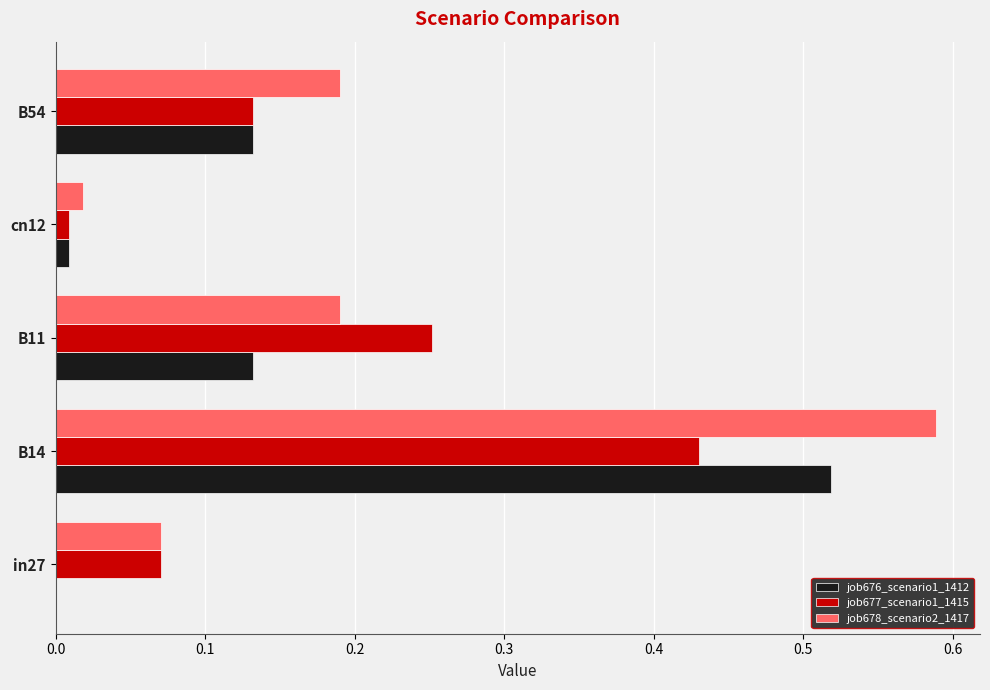

What is the sum of all job677_scenario1_1415 values?

0.9